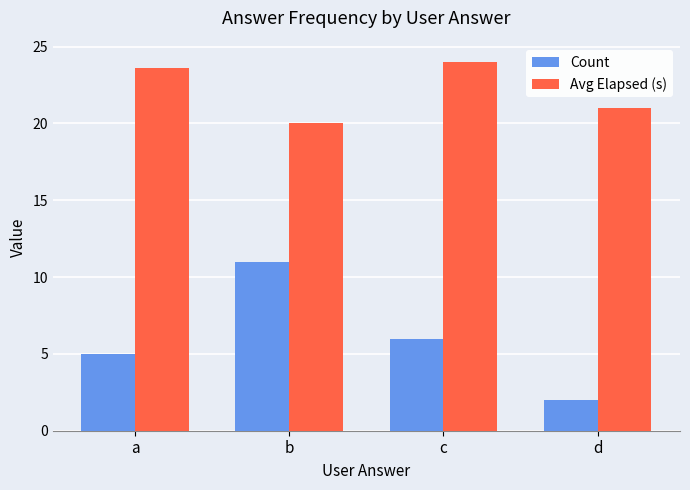

How many groups of bars are there?

4